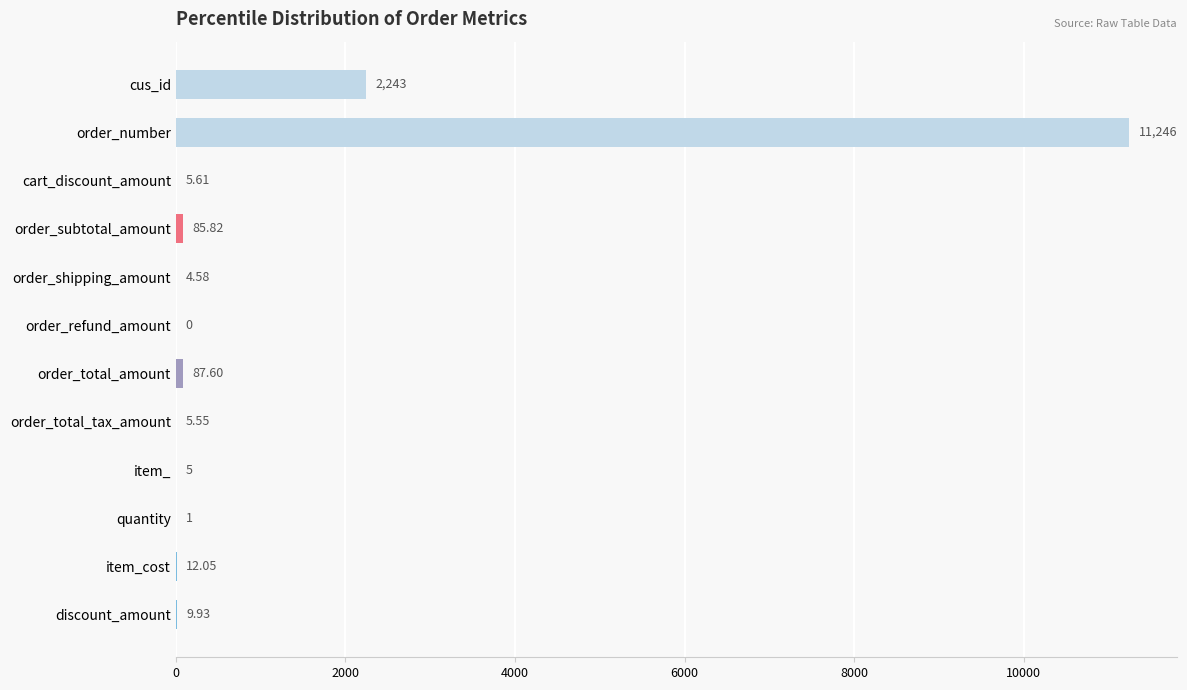

How many values exceed 9?

6